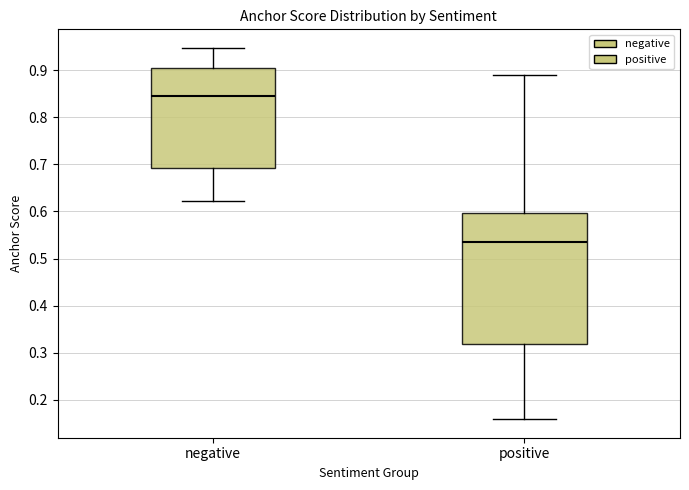

Which box's median line is the lowest?

positive